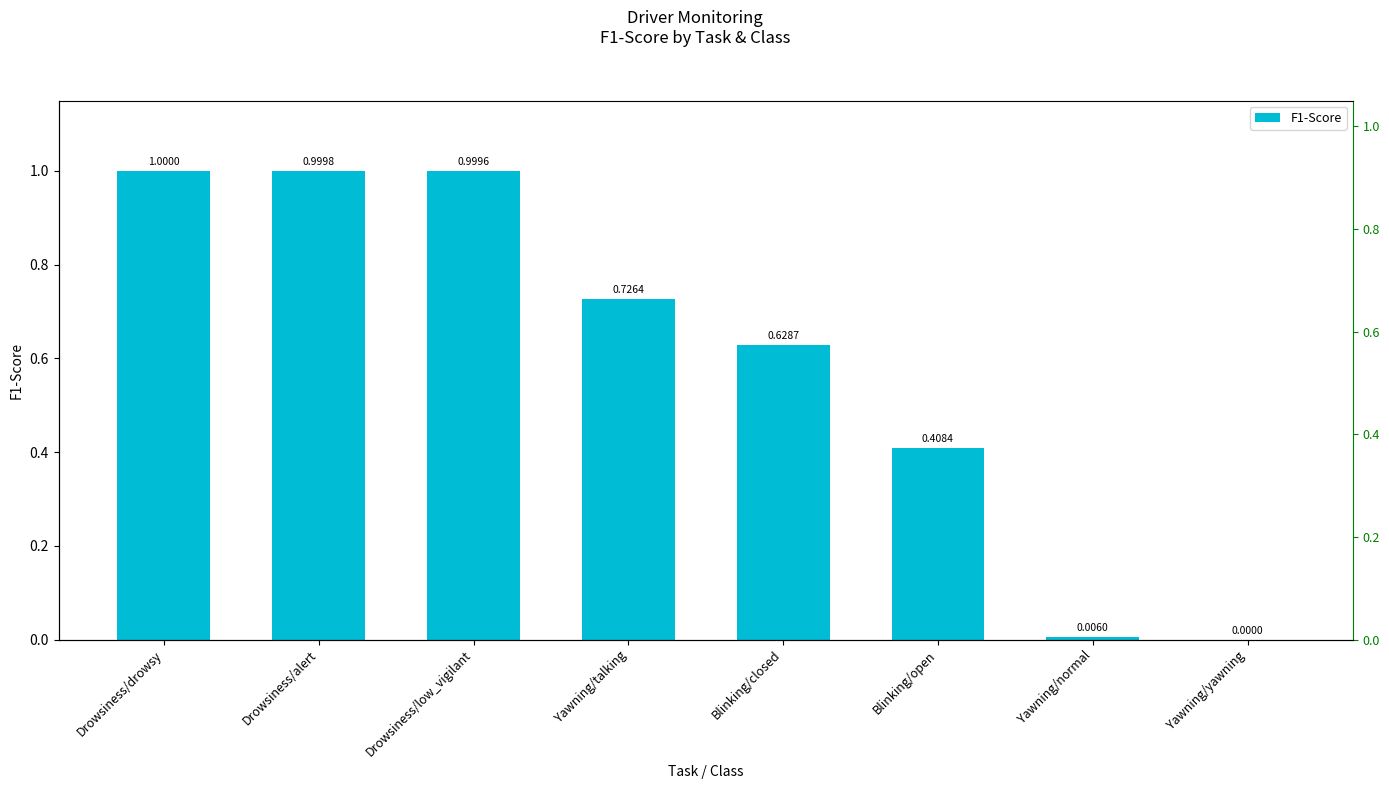

List the labels in order of value, largest first.

Drowsiness/drowsy, Drowsiness/alert, Drowsiness/low_vigilant, Yawning/talking, Blinking/closed, Blinking/open, Yawning/normal, Yawning/yawning